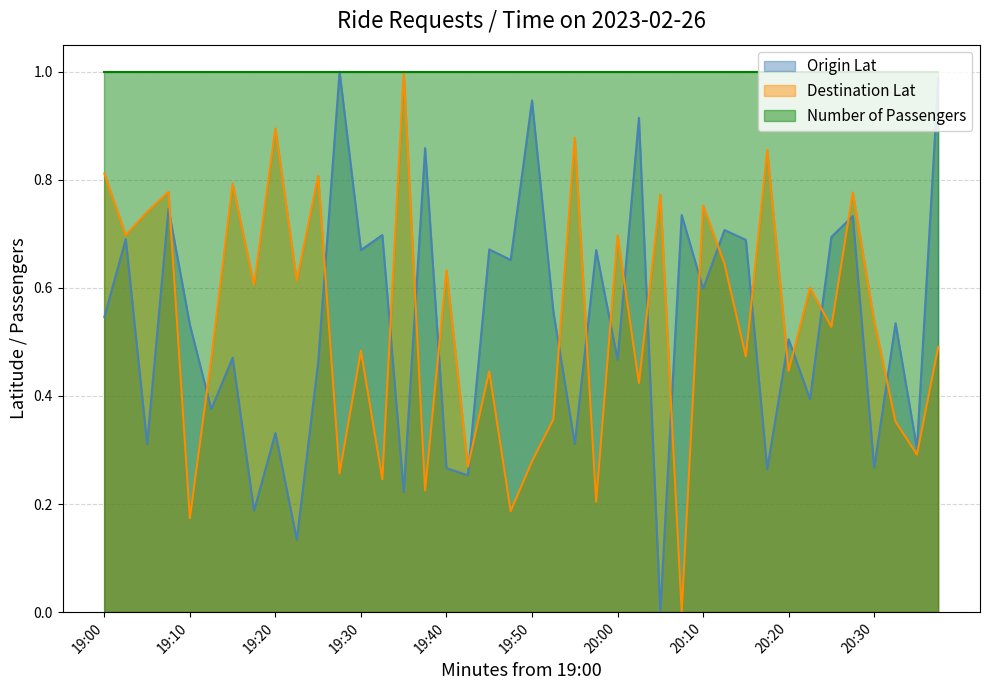

What is the sum of the Destination Lat values at 19:00 and 19:35?

1.8